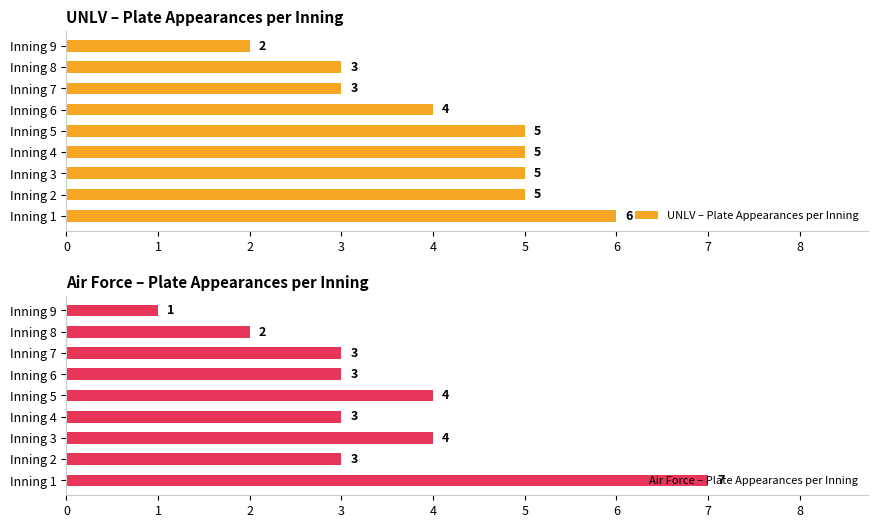

At how many categories does at least one series exceed 4?

5